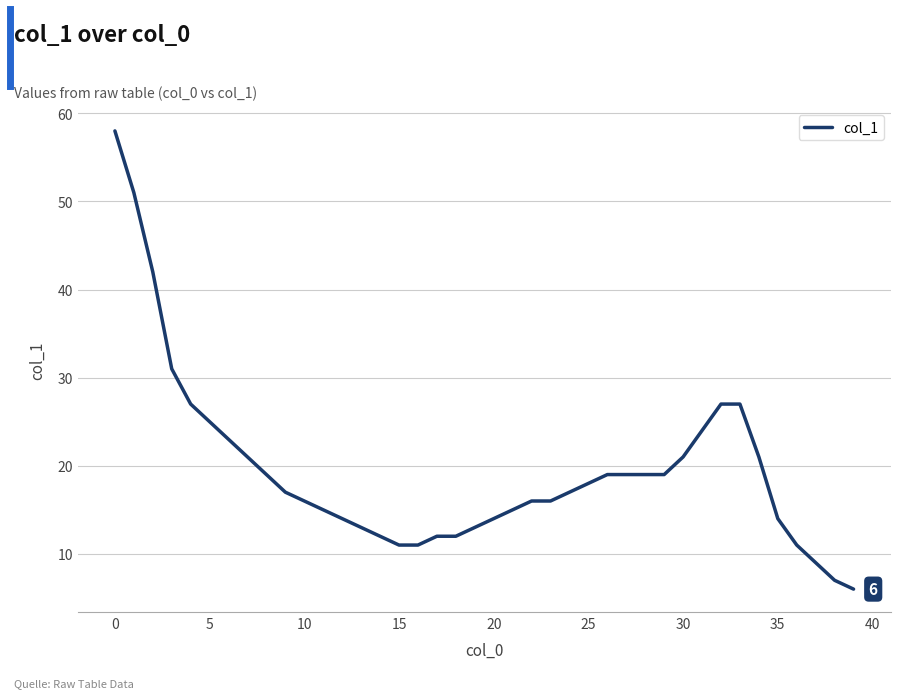

What is the maximum value shown in the chart?

58